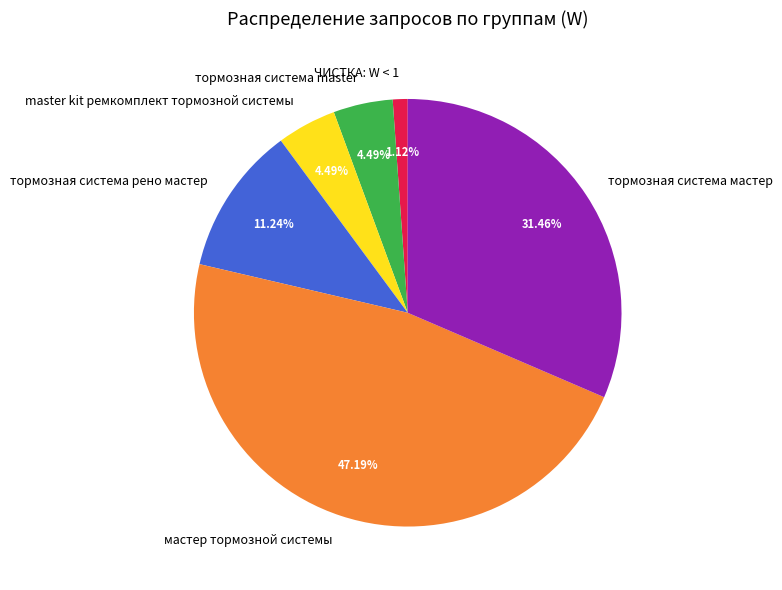

Combined, do master kit ремкомплект тормозной системы and мастер тормозной системы account for over 50%?

Yes